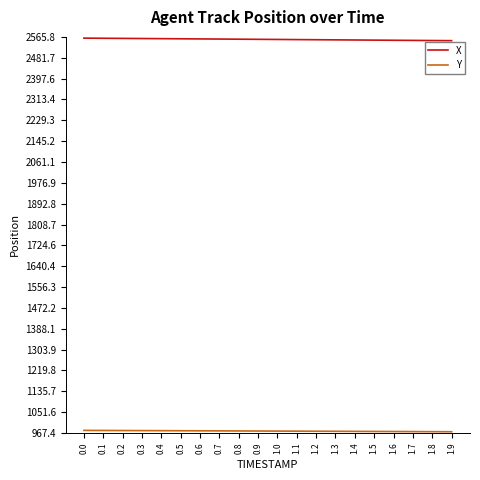

The value of X at 0.5 is 1695.8. True or false?

False